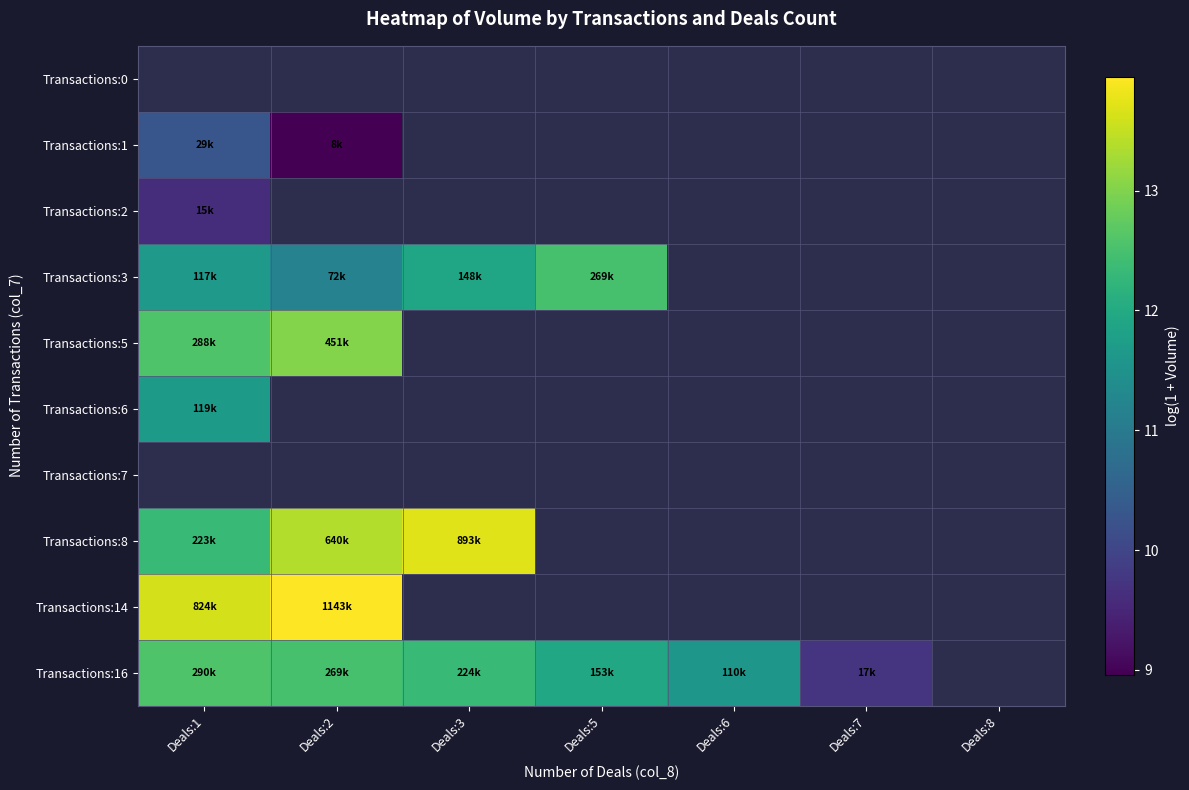

Between Deals:6 and Deals:5, which is larger?

Deals:5